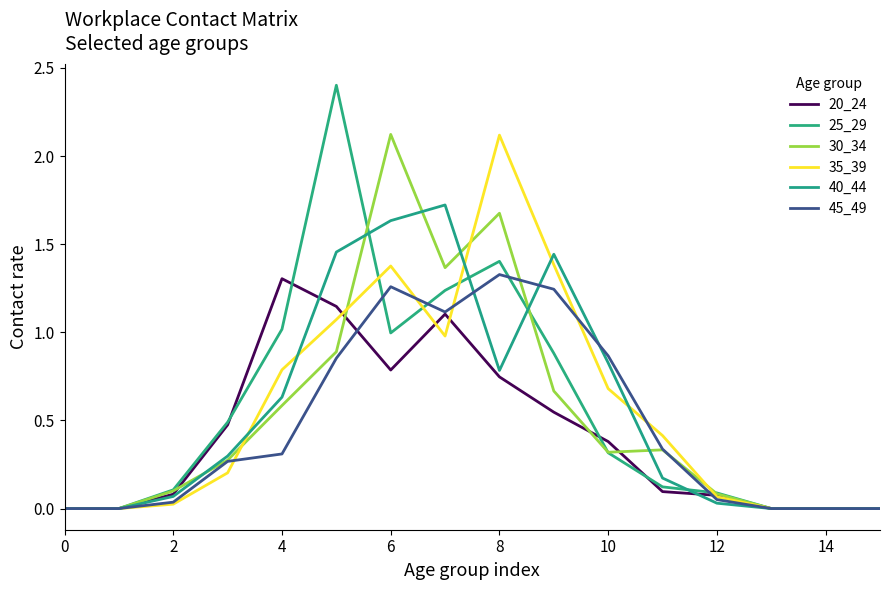

Does the chart display data point markers on the line(s)?

No